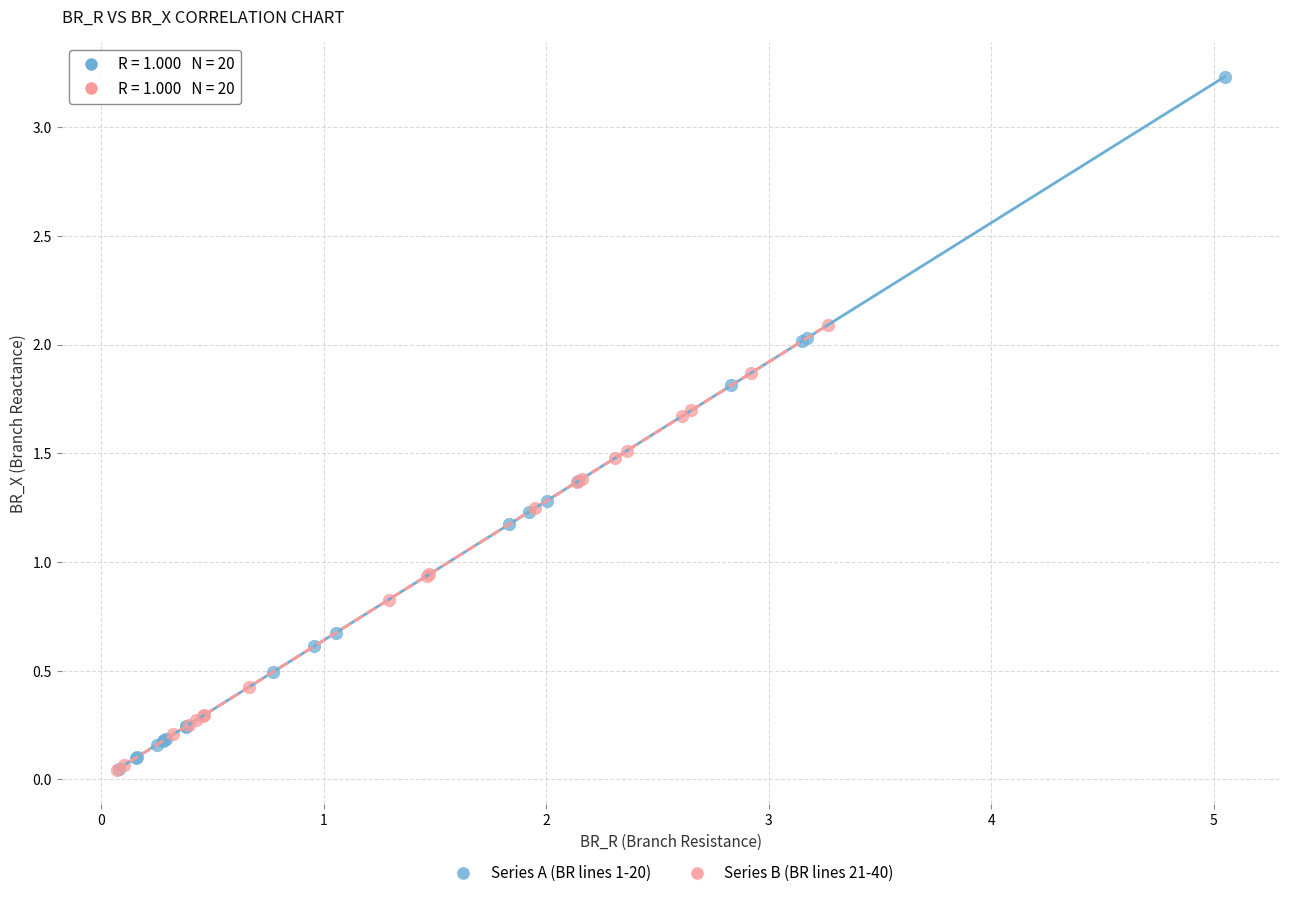

Which series has the widest spread of Y values?

Series A (BR lines 1-20)